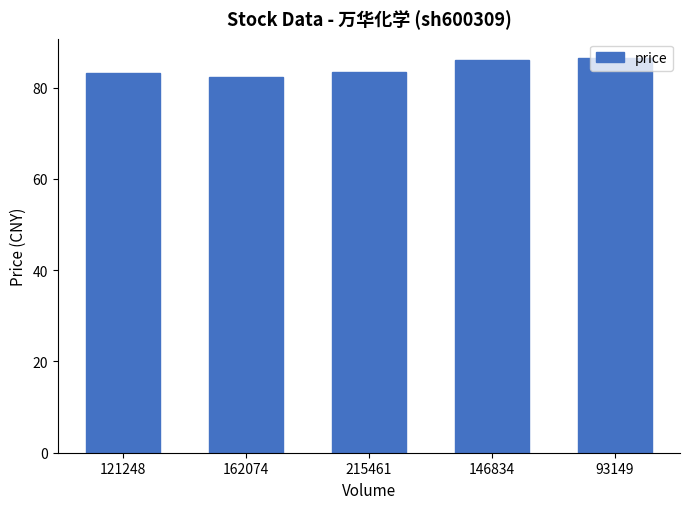

How many categories are shown in the chart?

5